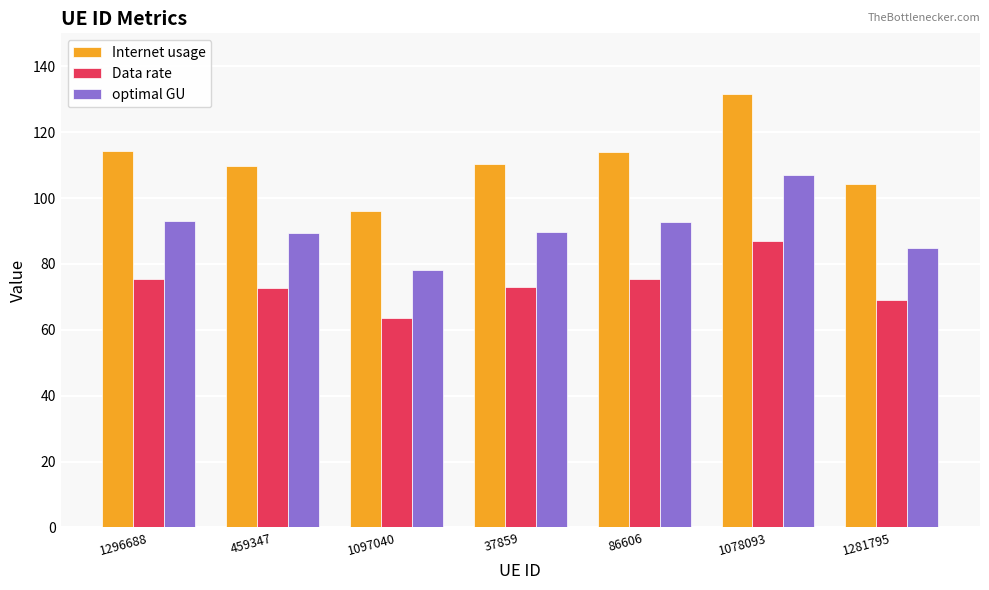

What is the highest value of the Data rate series?

86.9